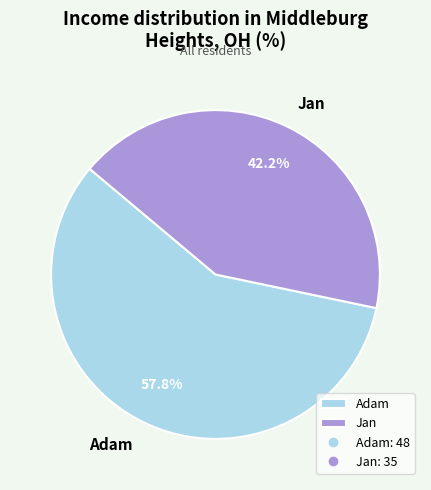

Which category accounts for the majority?

Adam